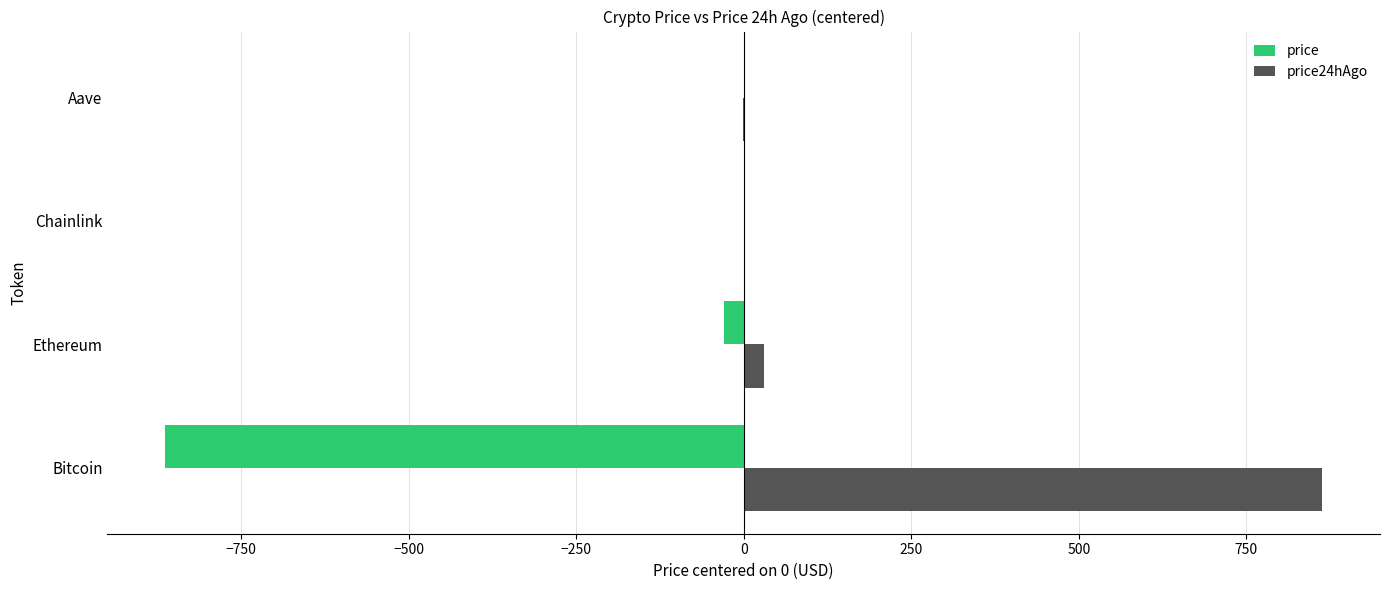

The value of price at Bitcoin is -863.0. True or false?

True